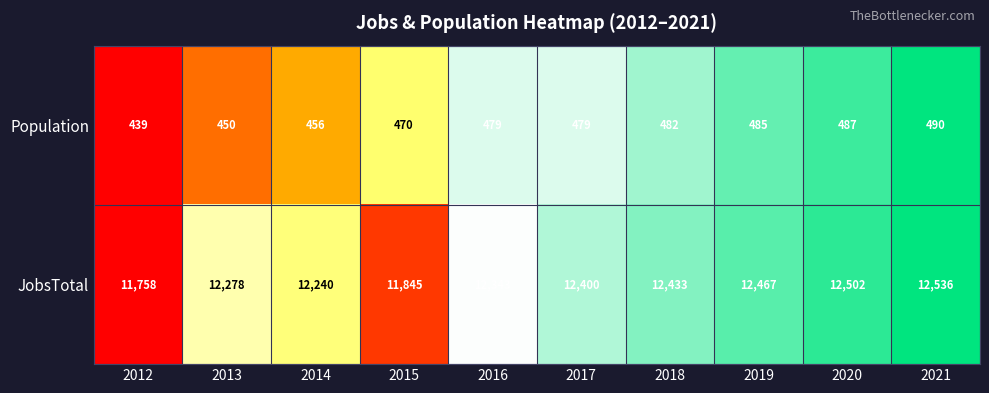

What is the spread (max minus min) of values at 2013?

11828